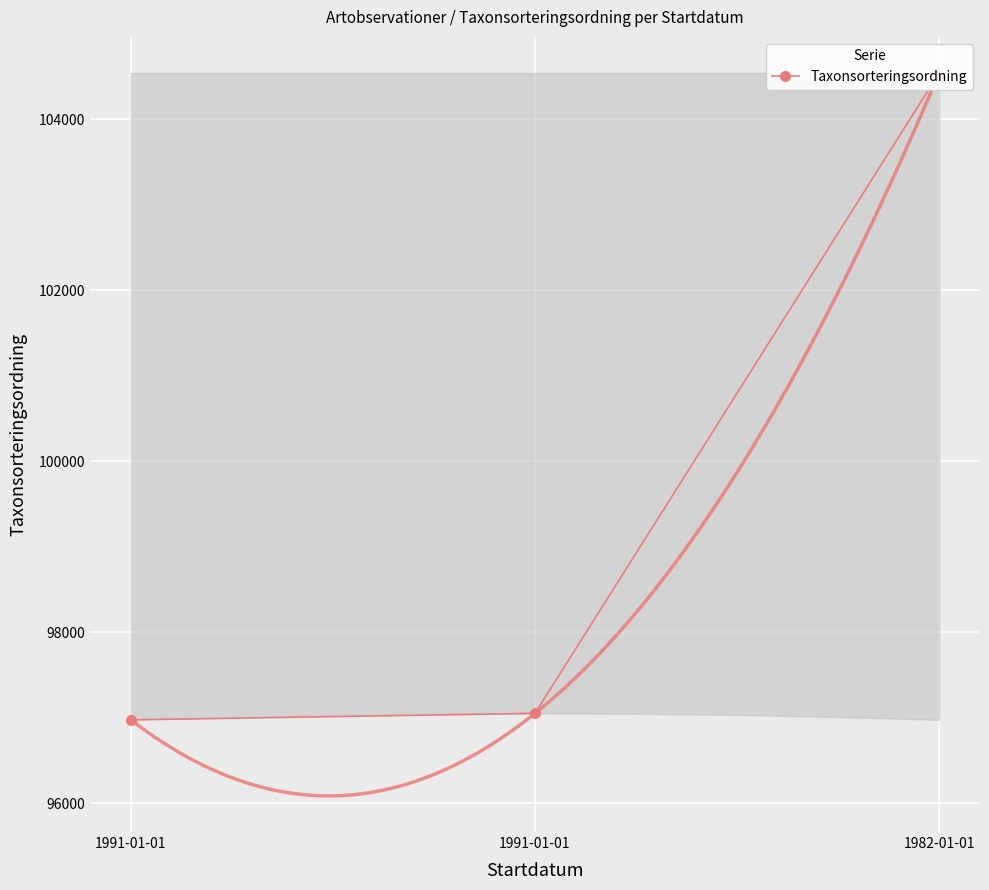

What is the sum of all values?

298565